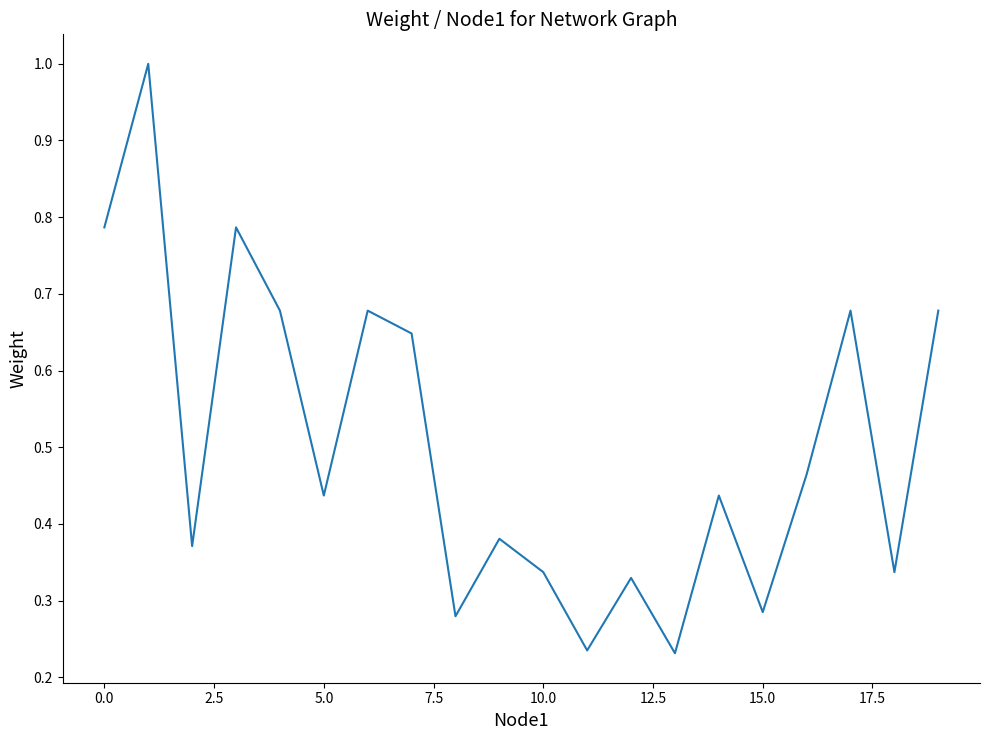

What is the greatest value displayed?

1.0